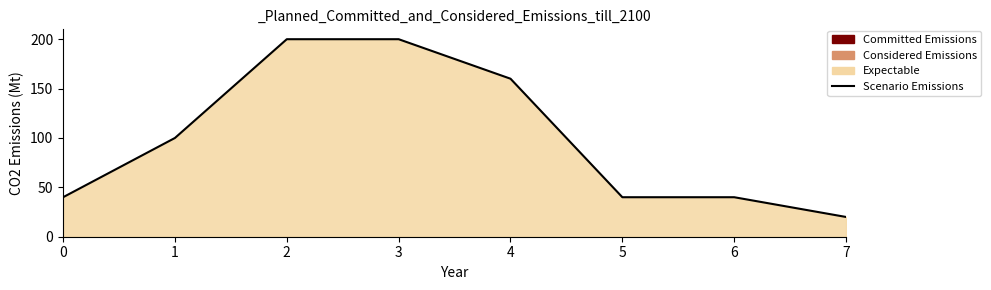

What is the value of the 1st point from the left?

40